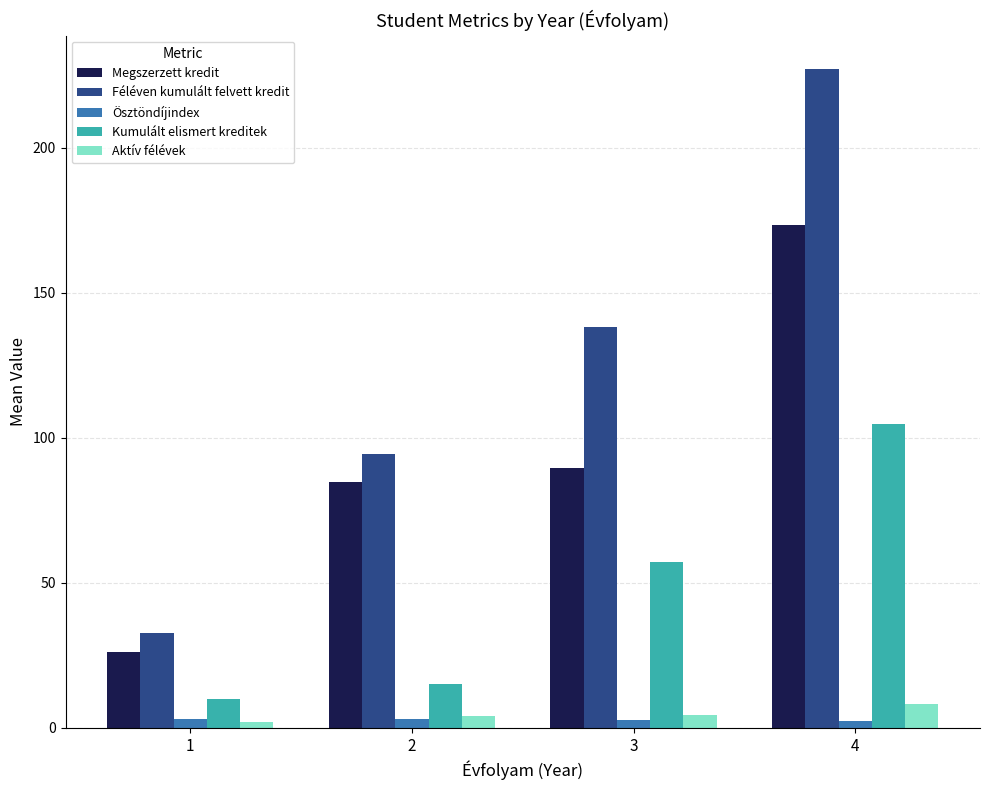

What is the value of the Ösztöndíjindex bar at the 3rd from the left?

2.8